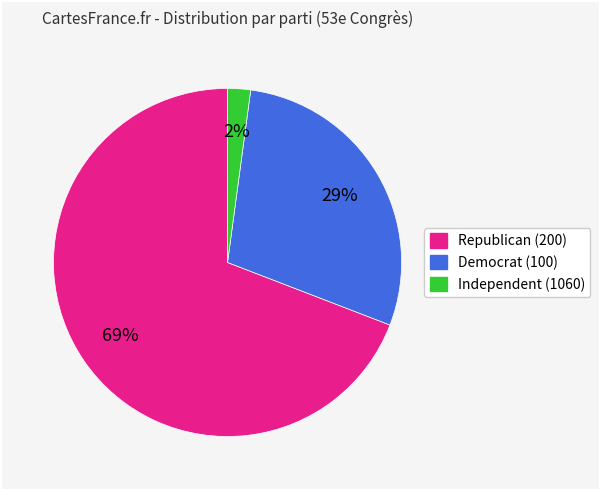

To the nearest percent, what is the difference between the largest and smallest slice percentages?

67%